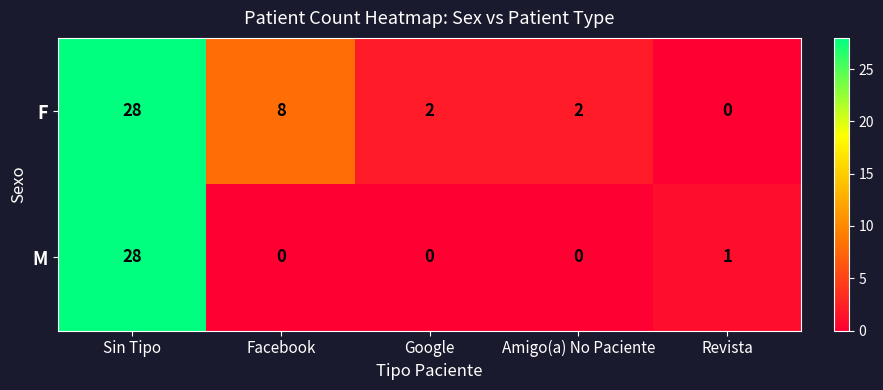

At which label does F reach its minimum?

Revista